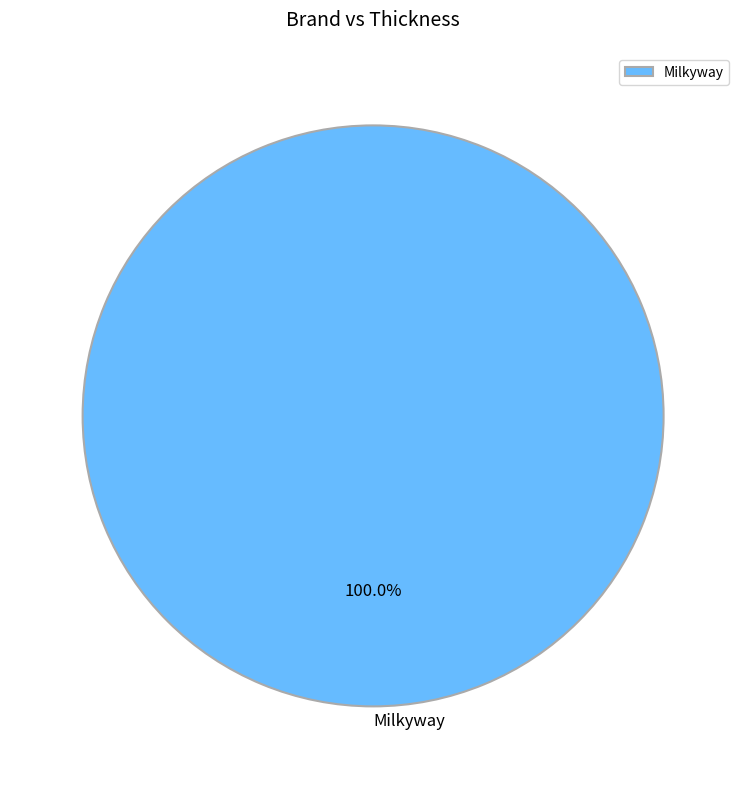

Rank the categories by value from highest to lowest.

Milkyway